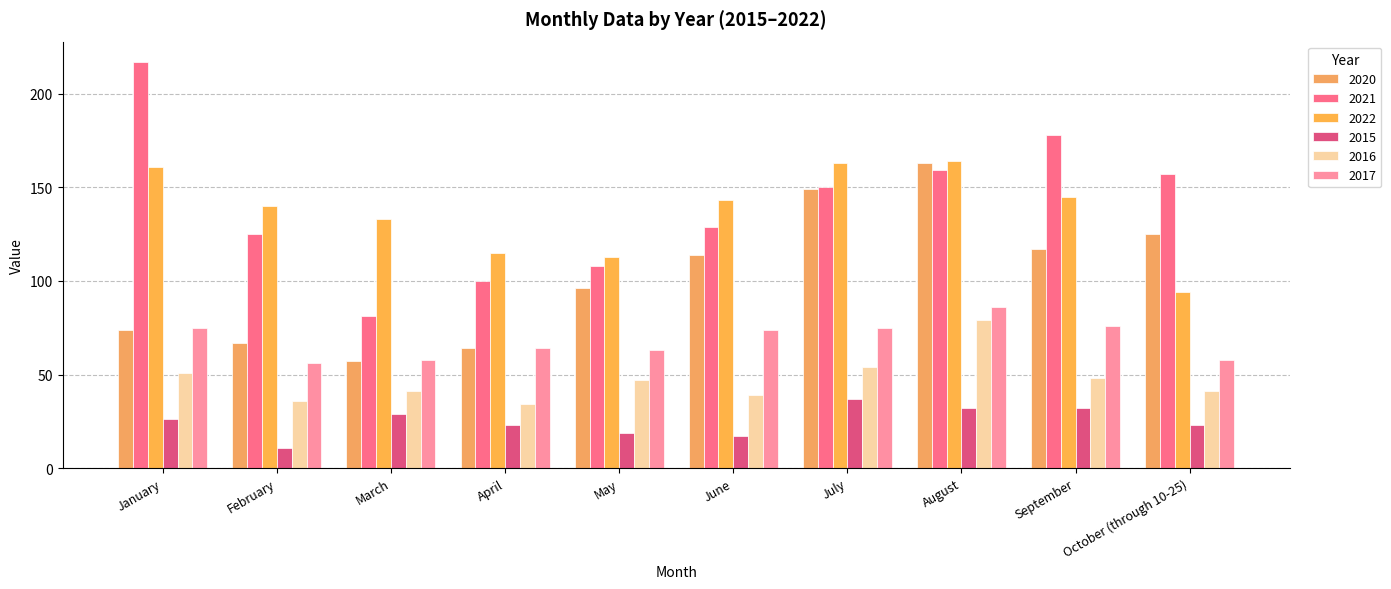

What are all the series names shown in the legend?

2020, 2021, 2022, 2015, 2016, 2017